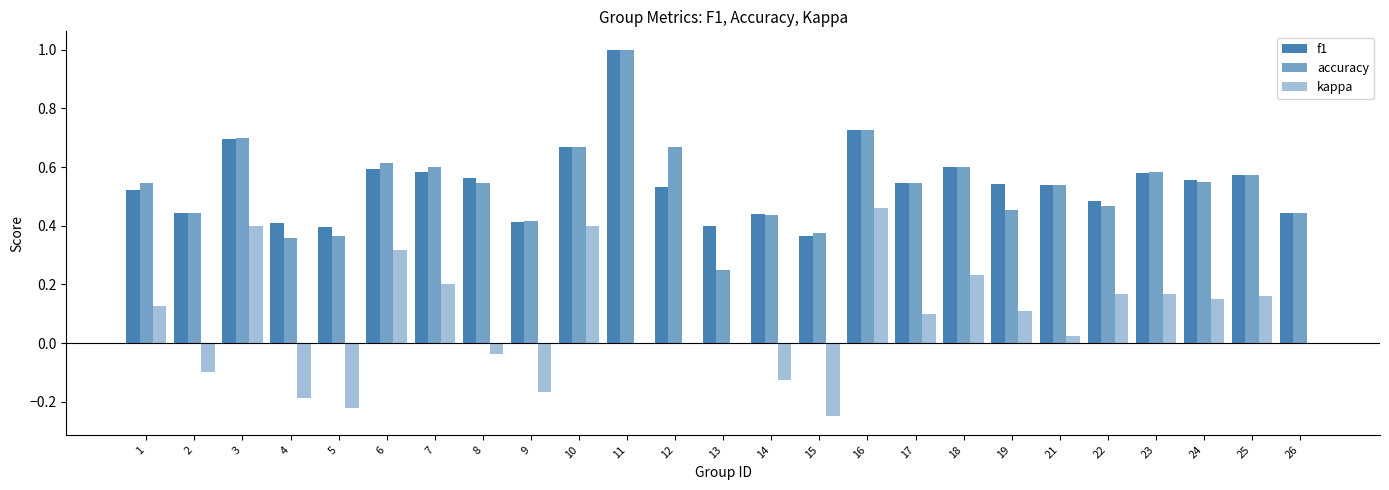

Reading right to left, what are all the values shown in this chart?

f1: 26=0.4	25=0.6	24=0.6	23=0.6	22=0.5	21=0.5	19=0.5	18=0.6	17=0.5	16=0.7	15=0.4	14=0.4	13=0.4	12=0.5	11=1.0	10=0.7	9=0.4	8=0.6	7=0.6	6=0.6	5=0.4	4=0.4	3=0.7	2=0.4	1=0.5
accuracy: 26=0.4	25=0.6	24=0.6	23=0.6	22=0.5	21=0.5	19=0.5	18=0.6	17=0.5	16=0.7	15=0.4	14=0.4	13=0.2	12=0.7	11=1.0	10=0.7	9=0.4	8=0.5	7=0.6	6=0.6	5=0.4	4=0.4	3=0.7	2=0.4	1=0.5
kappa: 26=0.0	25=0.2	24=0.2	23=0.2	22=0.2	21=0.0	19=0.1	18=0.2	17=0.1	16=0.5	15=-0.2	14=-0.1	13=0.0	12=0.0	11=0.0	10=0.4	9=-0.2	8=-0.0	7=0.2	6=0.3	5=-0.2	4=-0.2	3=0.4	2=-0.1	1=0.1